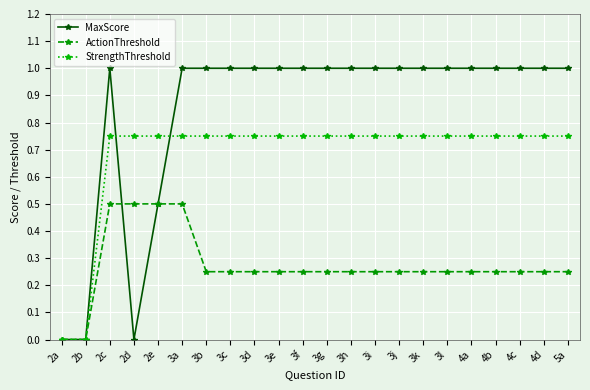

How many data points does each series have?

22